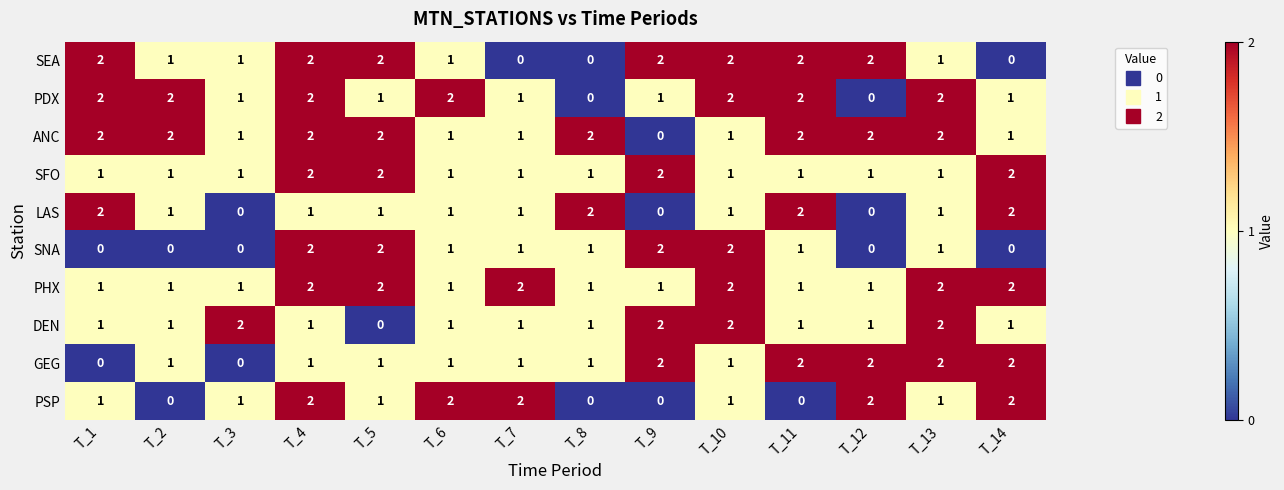

What is the sum of the GEG values at T_11 and T_6?

3